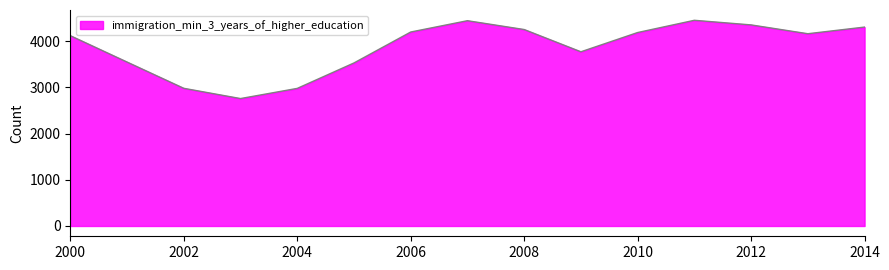

What is the minimum value shown in the chart?

2760